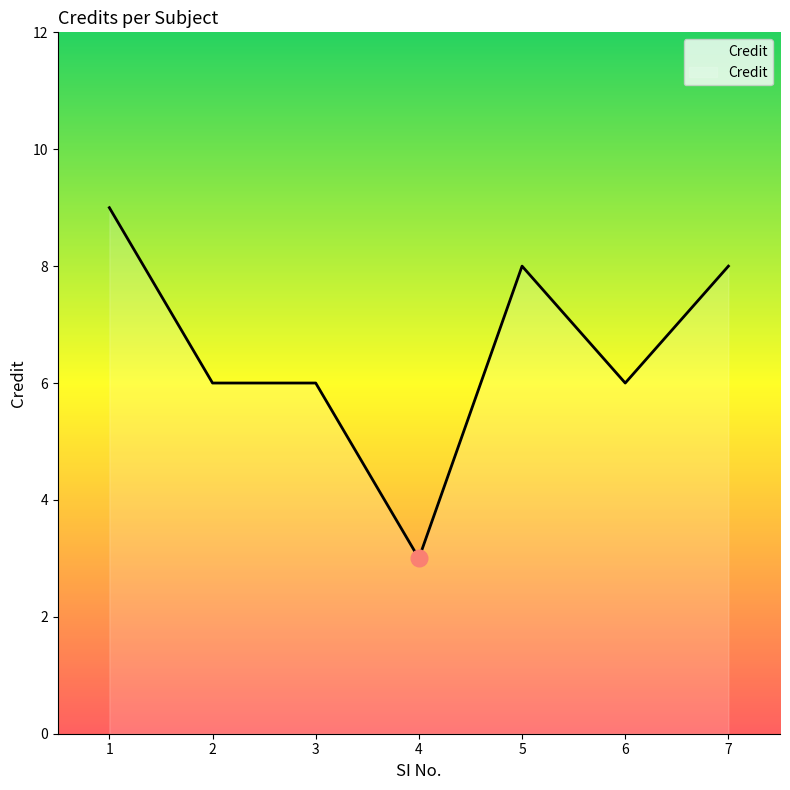

How many distinct data groups are displayed?

1